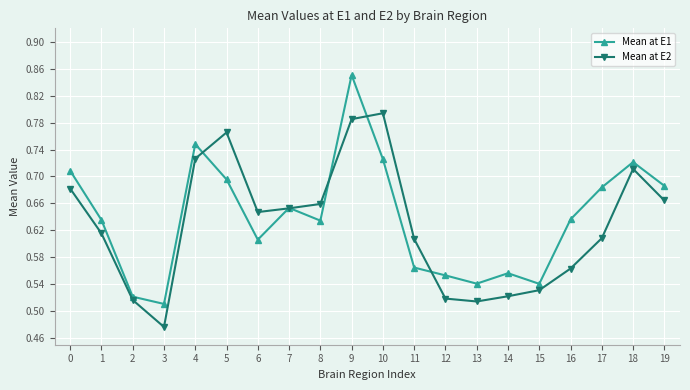

What is the sum of the Mean at E1 values at 10 and 4?

1.5